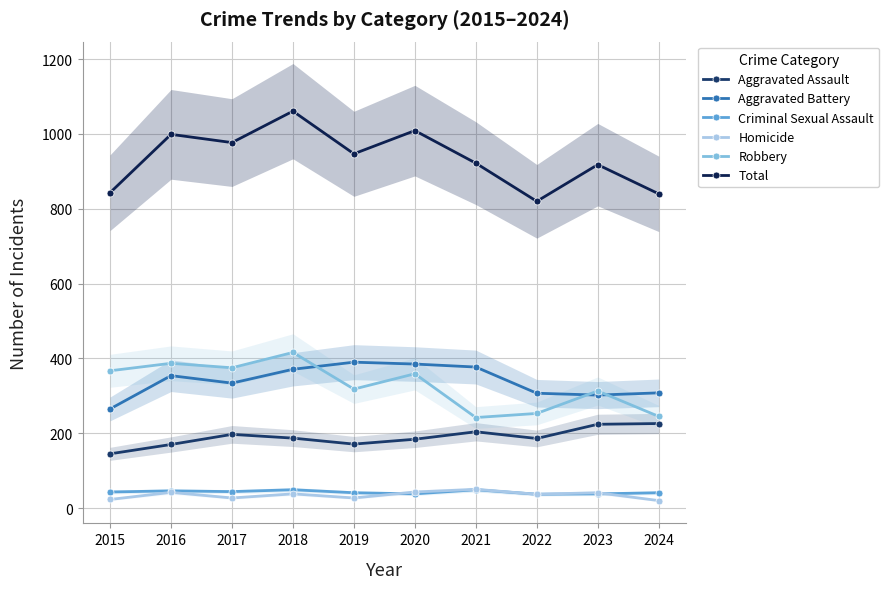

At how many categories does at least one series exceed 76?

10